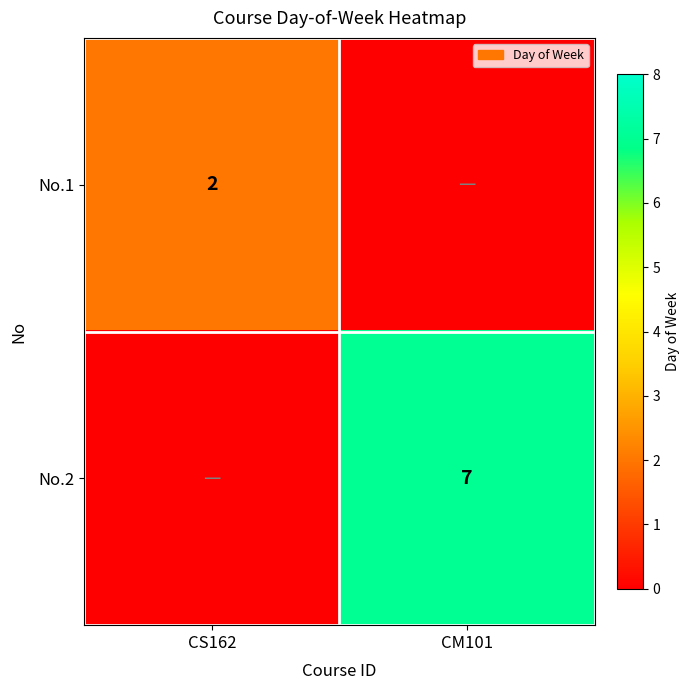

Is it true that No.2 equals 7 at CM101?

True